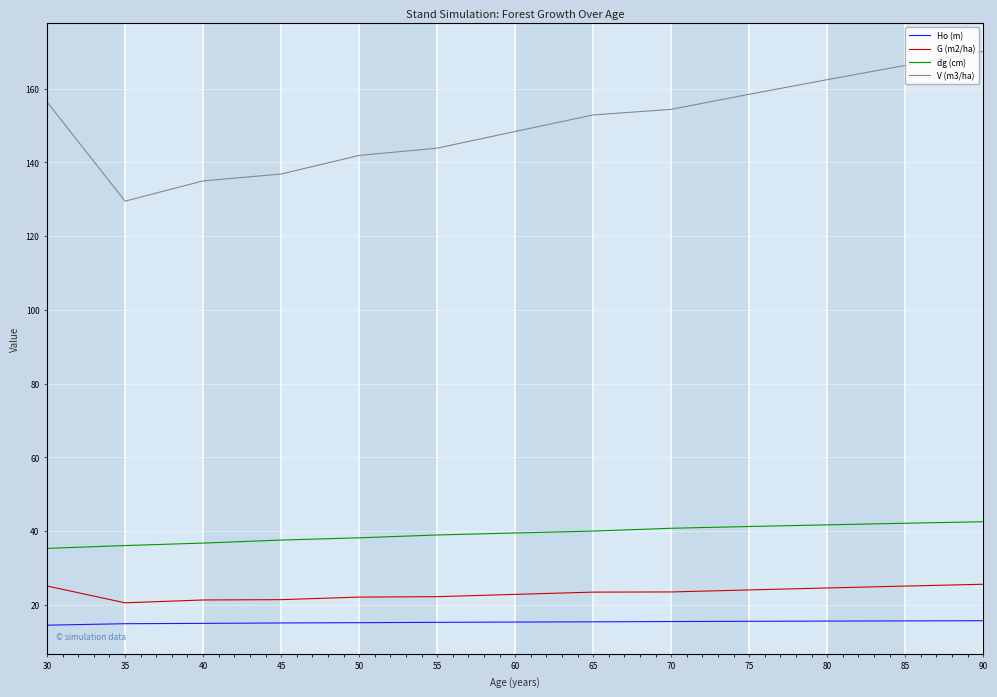

True or false: G (m2/ha) and Ho (m) cross at least once.

False